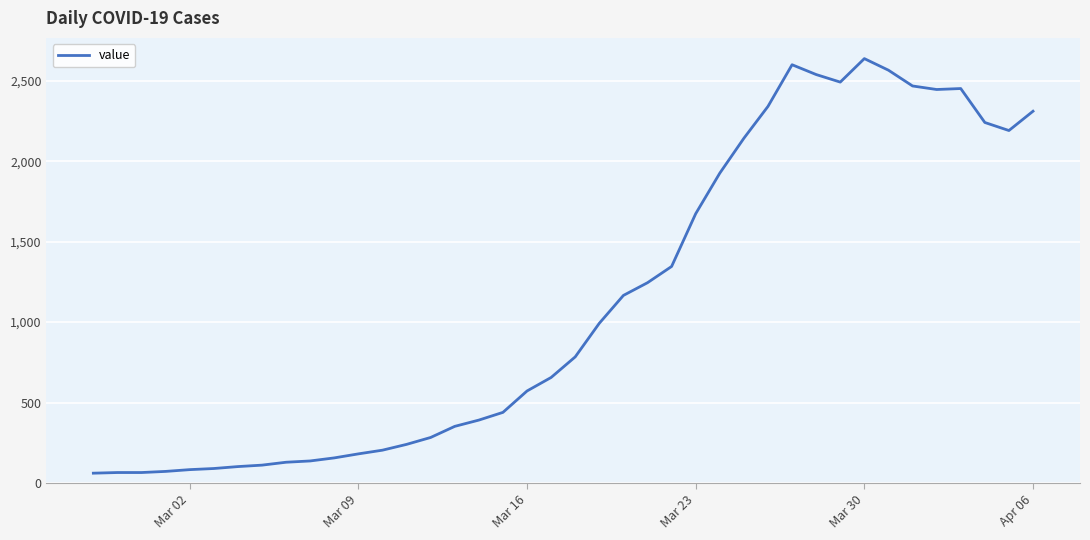

What is the smallest value displayed?

61